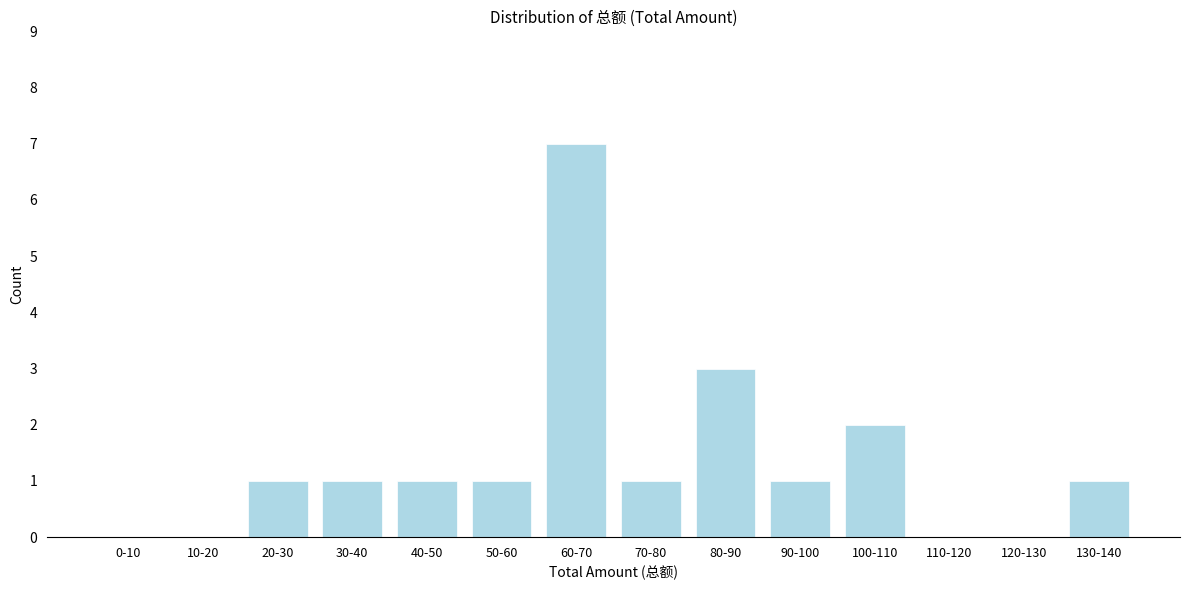

Reading left to right, transcribe all the data shown in this chart.

0-10=0	10-20=0	20-30=1	30-40=1	40-50=1	50-60=1	60-70=7	70-80=1	80-90=3	90-100=1	100-110=2	110-120=0	120-130=0	130-140=1